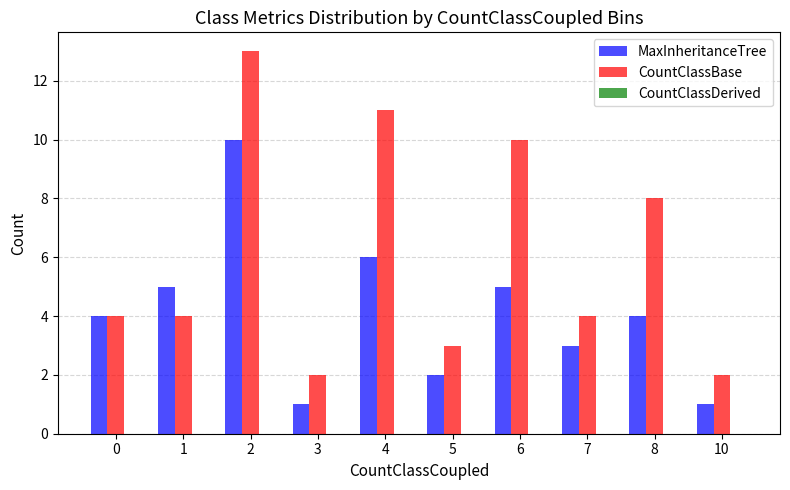

Between 3 and 4, which series saw the biggest shift?

CountClassBase